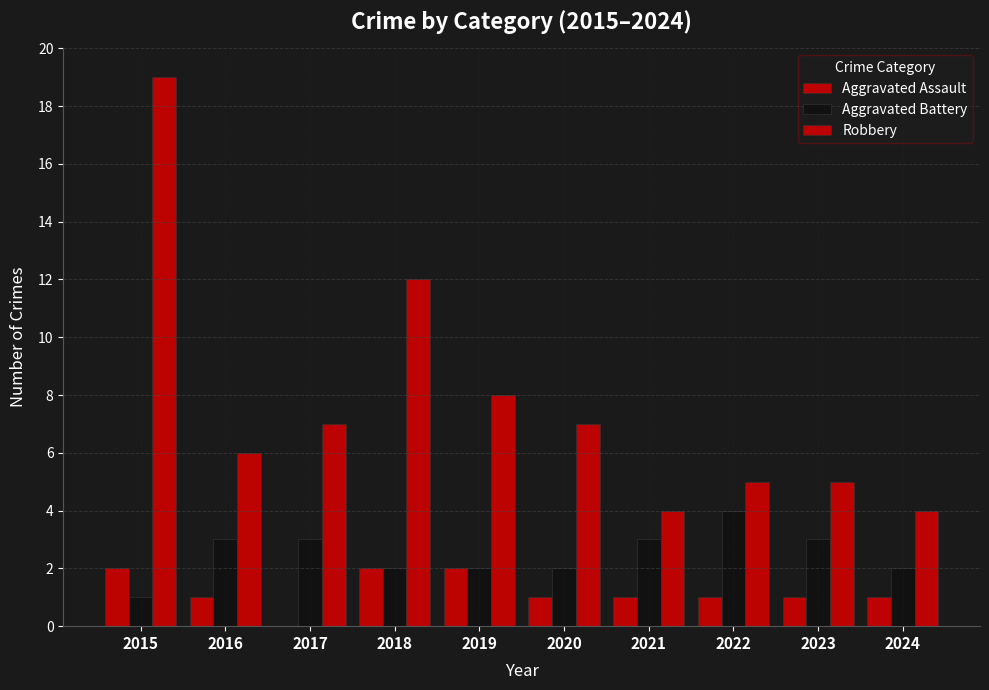

Rank the series by their maximum value, from highest to lowest.

Robbery, Aggravated Battery, Aggravated Assault